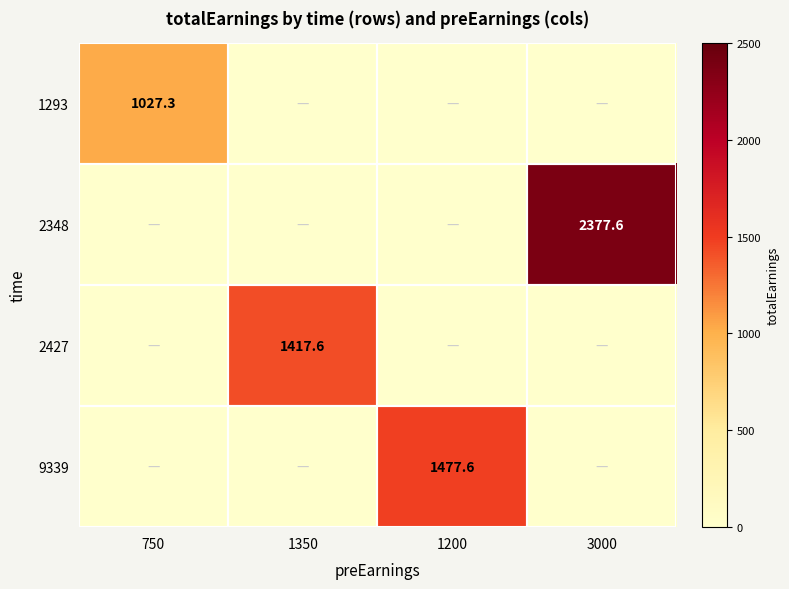

The value of 9339 at 1200 is 1477.6. True or false?

True